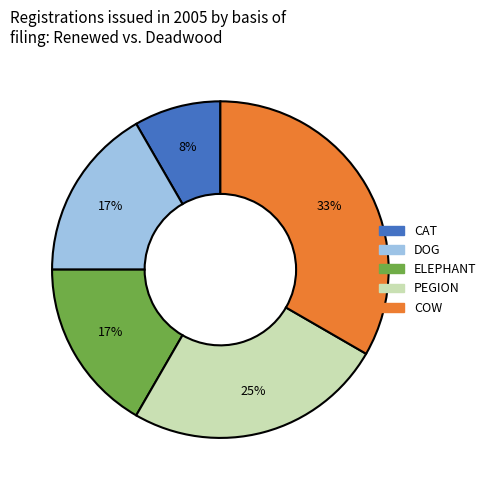

Does any single category account for the majority?

No